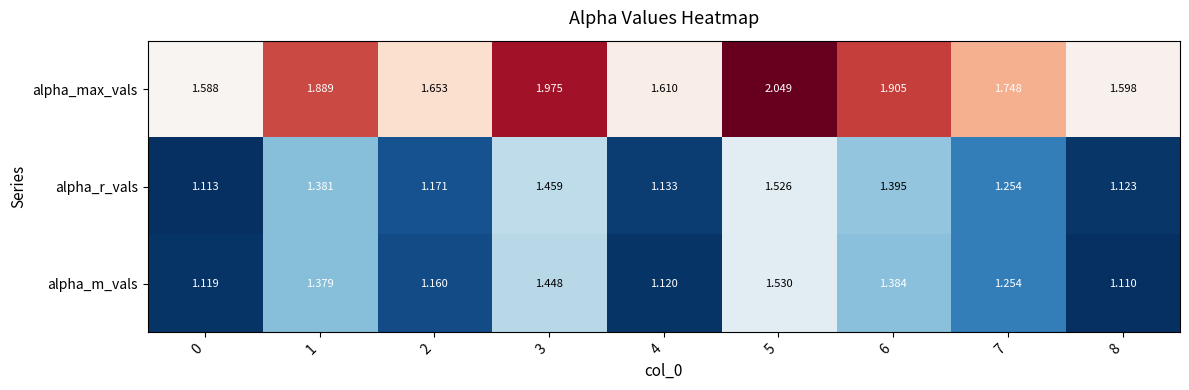

Rank the series at 4 from lowest to highest value.

alpha_m_vals, alpha_r_vals, alpha_max_vals